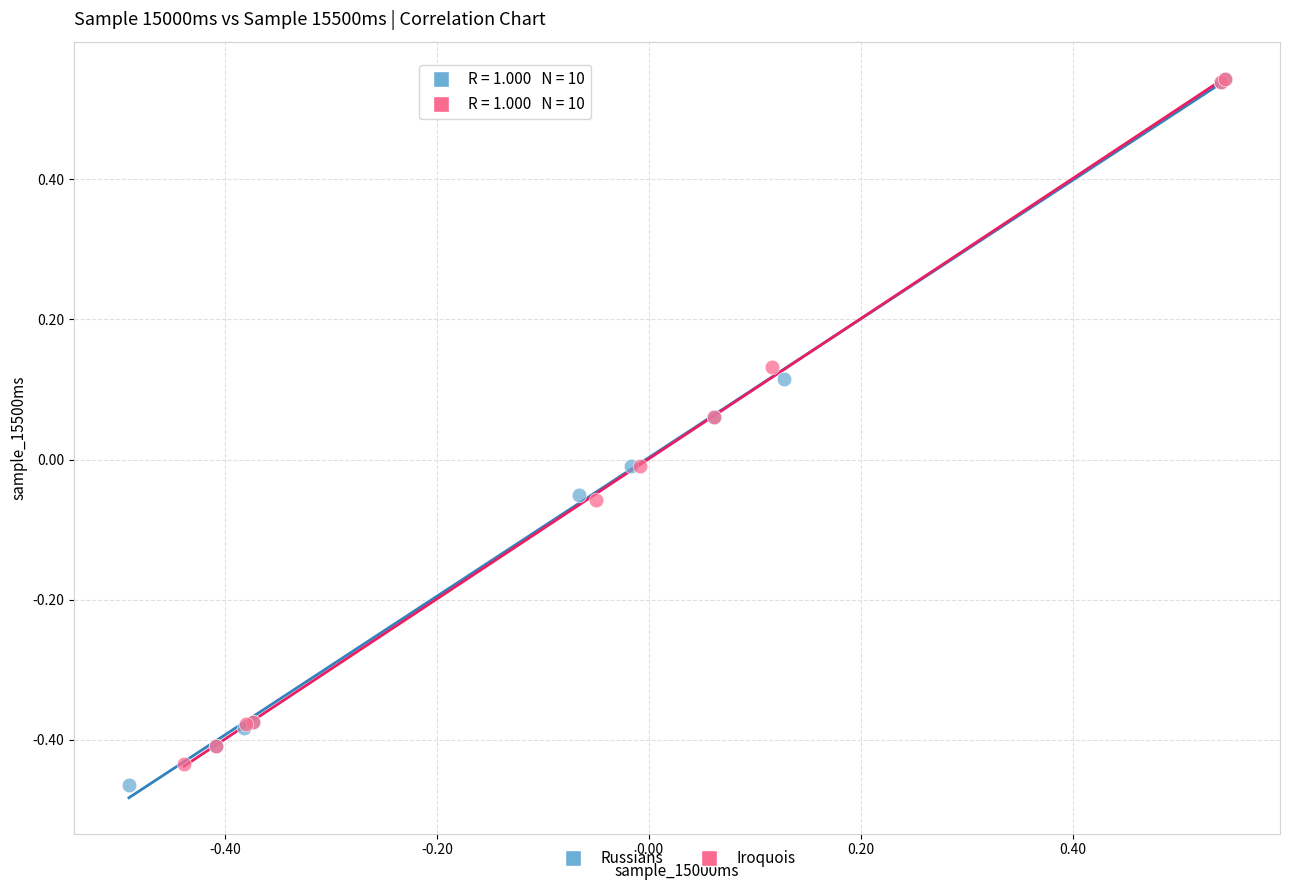

Which series has the largest Y range (max minus min)?

Russians